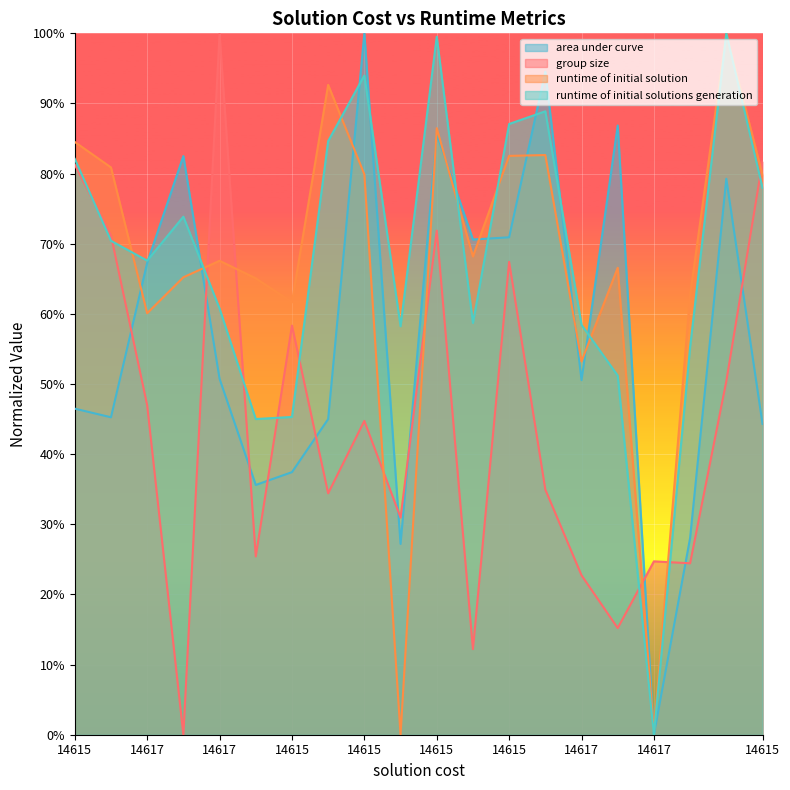

Does the chart display data point markers on the line(s)?

No